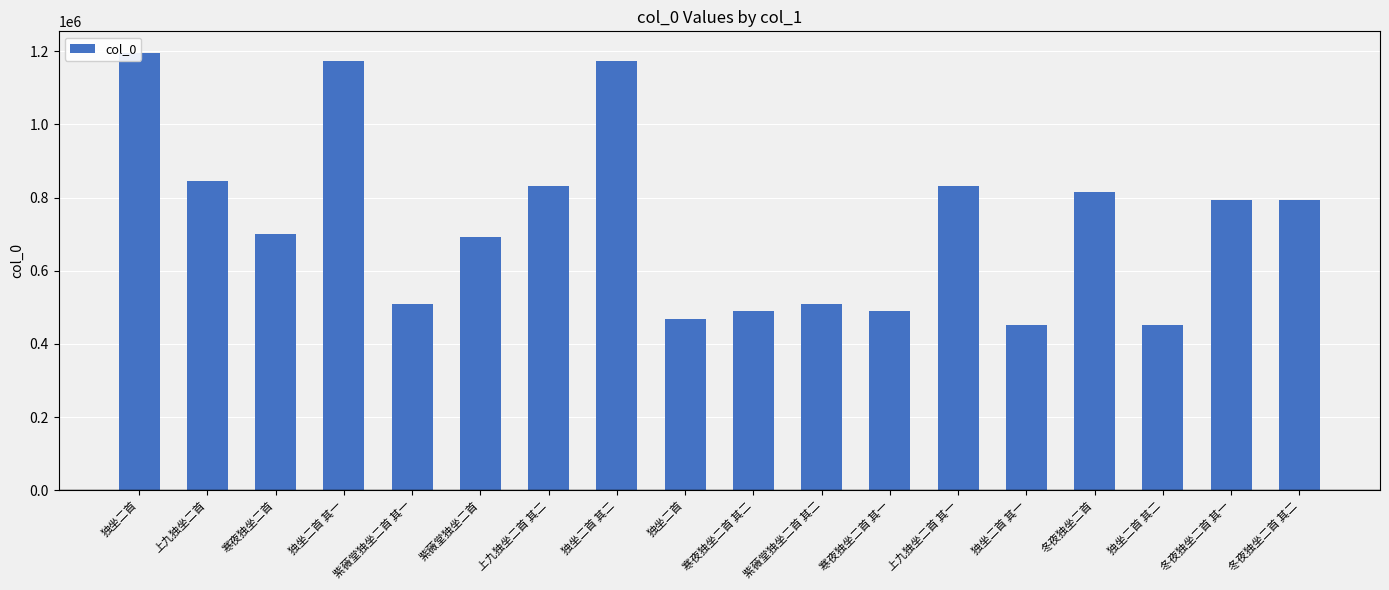

What value does the data have at 寒夜独坐二首 其二, to the nearest 50?

490950